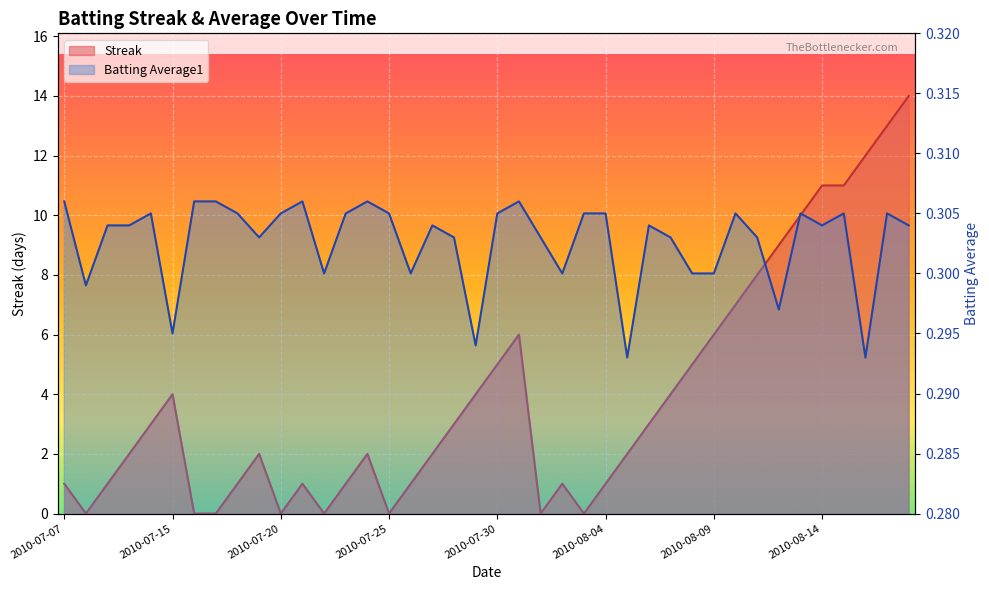

Reading left to right, list all the values displayed in this chart.

Streak: 2010-07-07=1.0	2010-07-08=0.0	2010-07-09=1.0	2010-07-10=2.0	2010-07-11=3.0	2010-07-15=4.0	2010-07-16=0.0	2010-07-17=0.0	2010-07-18=1.0	2010-07-19=2.0	2010-07-20=0.0	2010-07-21=1.0	2010-07-22=0.0	2010-07-23=1.0	2010-07-24=2.0	2010-07-25=0.0	2010-07-26=1.0	2010-07-27=2.0	2010-07-28=3.0	2010-07-29=4.0	2010-07-30=5.0	2010-07-31=6.0	2010-08-01=0.0	2010-08-02=1.0	2010-08-03=0.0	2010-08-04=1.0	2010-08-05=2.0	2010-08-06=3.0	2010-08-07=4.0	2010-08-08=5.0	2010-08-09=6.0	2010-08-10=7.0	2010-08-11=8.0	2010-08-12=9.0	2010-08-13=10.0	2010-08-14=11.0	2010-08-15=11.0	2010-08-16=12.0	2010-08-17=13.0	2010-08-18=14.0
Batting Average1: 2010-07-07=0.3	2010-07-08=0.3	2010-07-09=0.3	2010-07-10=0.3	2010-07-11=0.3	2010-07-15=0.3	2010-07-16=0.3	2010-07-17=0.3	2010-07-18=0.3	2010-07-19=0.3	2010-07-20=0.3	2010-07-21=0.3	2010-07-22=0.3	2010-07-23=0.3	2010-07-24=0.3	2010-07-25=0.3	2010-07-26=0.3	2010-07-27=0.3	2010-07-28=0.3	2010-07-29=0.3	2010-07-30=0.3	2010-07-31=0.3	2010-08-01=0.3	2010-08-02=0.3	2010-08-03=0.3	2010-08-04=0.3	2010-08-05=0.3	2010-08-06=0.3	2010-08-07=0.3	2010-08-08=0.3	2010-08-09=0.3	2010-08-10=0.3	2010-08-11=0.3	2010-08-12=0.3	2010-08-13=0.3	2010-08-14=0.3	2010-08-15=0.3	2010-08-16=0.3	2010-08-17=0.3	2010-08-18=0.3